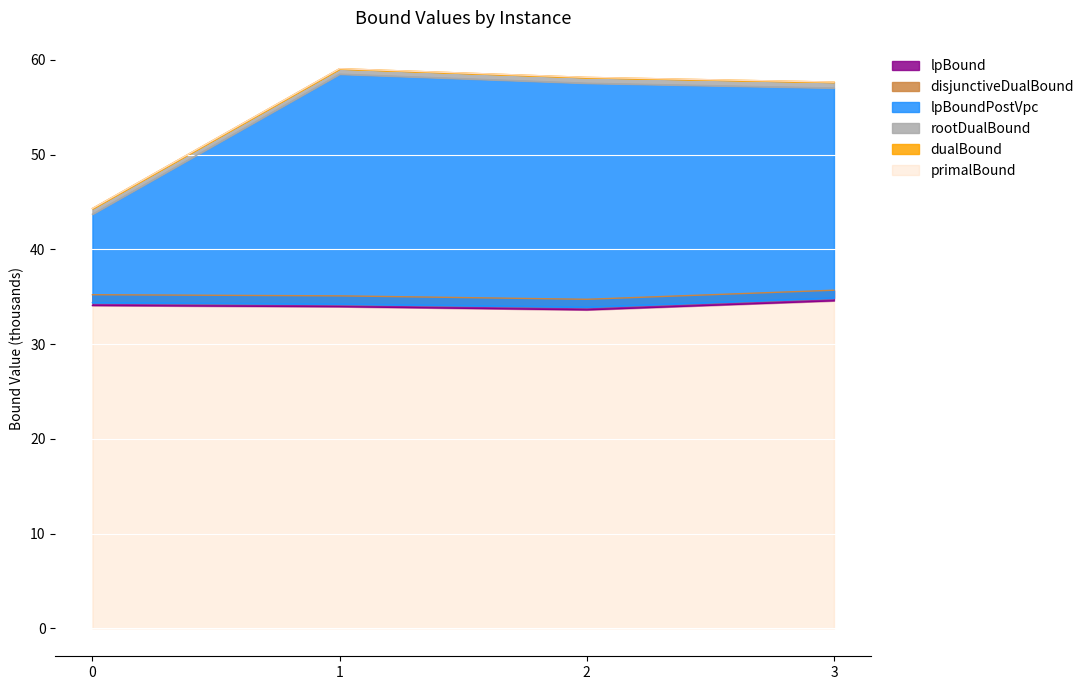

What is the value of the rootDualBound point at the 3rd from the left?

57.5